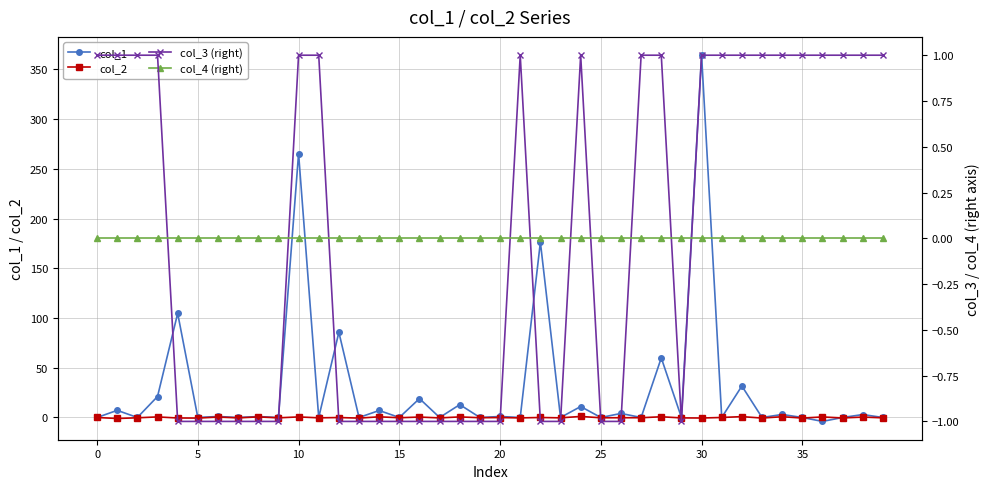

List the series in order of their peak value, lowest first.

col_4 (right), col_3 (right), col_2, col_1